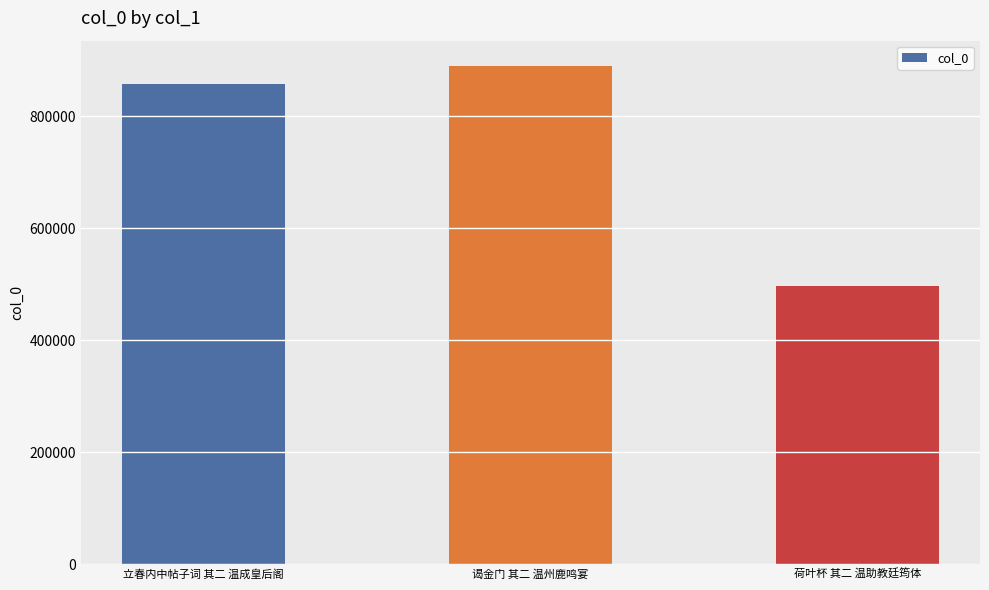

What is the label of the 2nd bar from the left?

谒金门 其二 温州鹿鸣宴